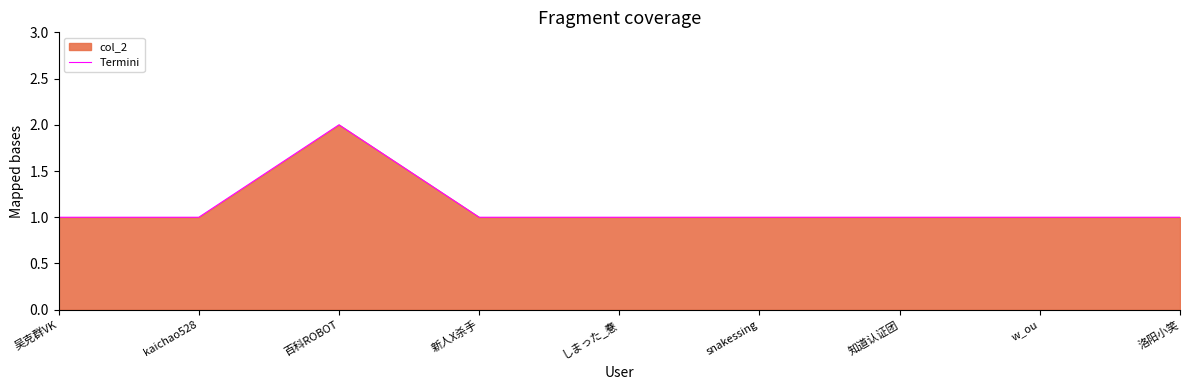

How many values are between 1 and 2?

9